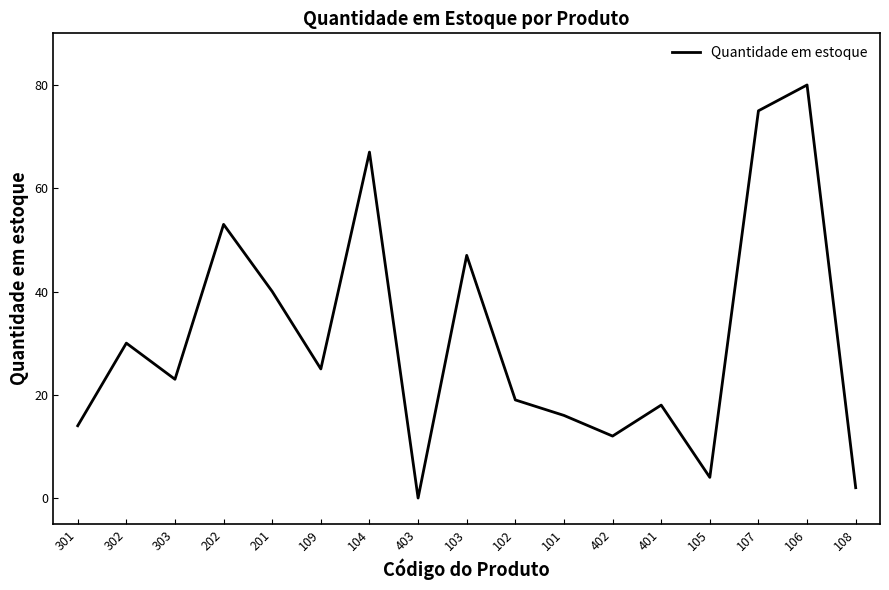

Which has a higher value, 202 or 103?

202